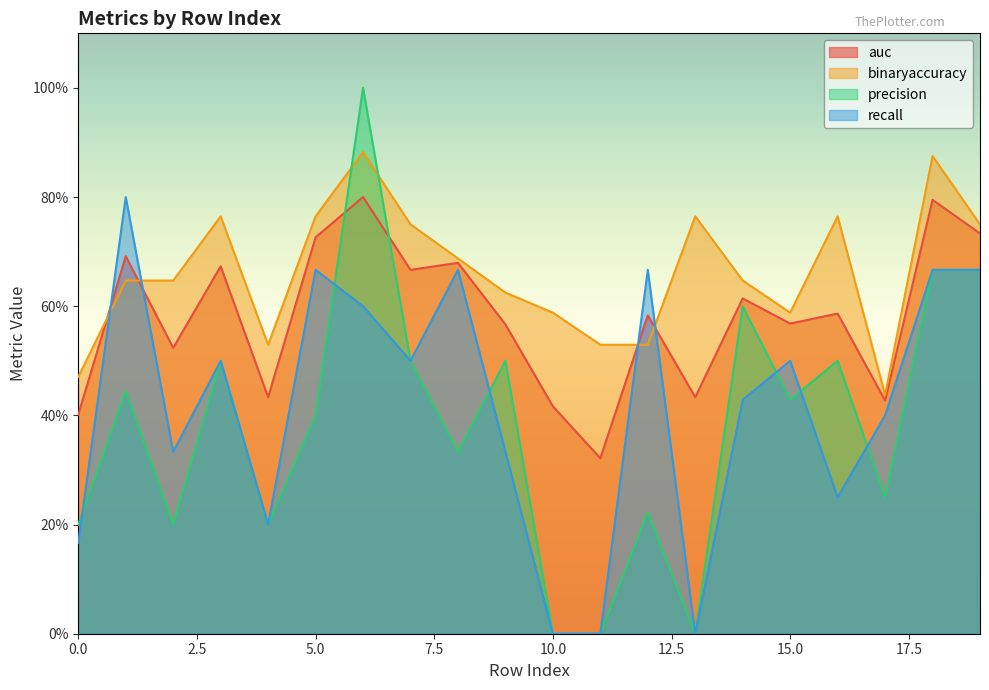

The precision series shows 0.6 at 1. True or false?

False